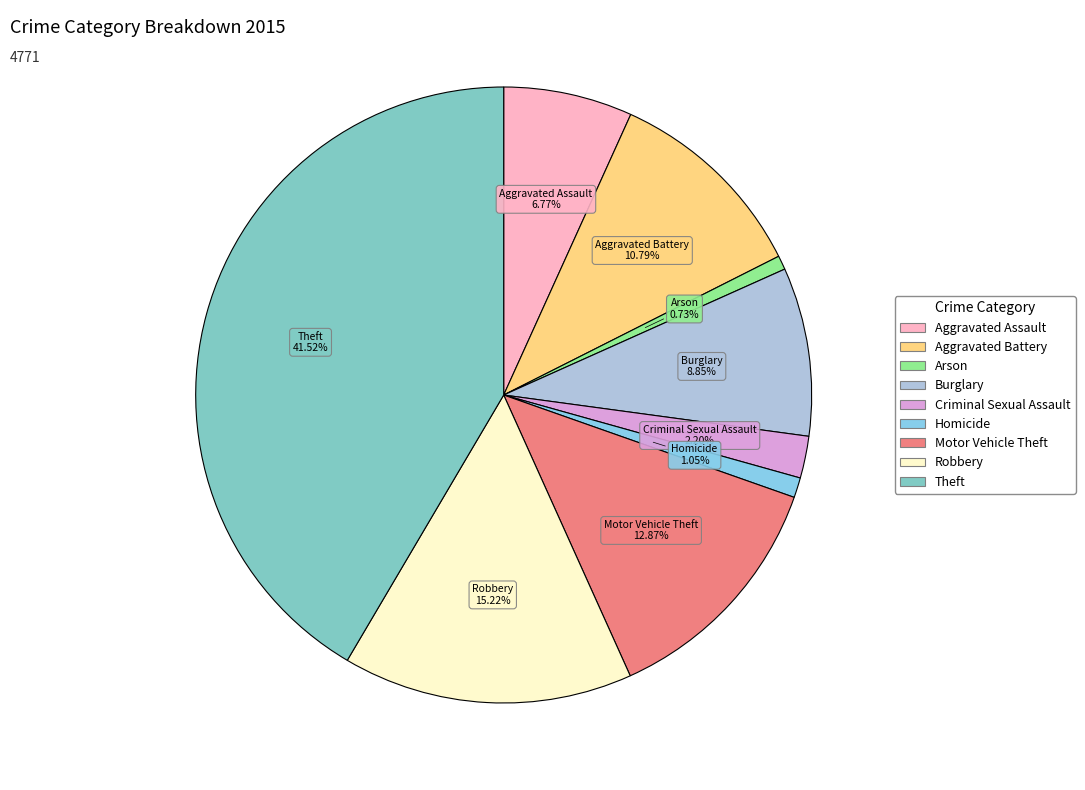

What percentage is the Robbery slice, to the nearest percent?

15%